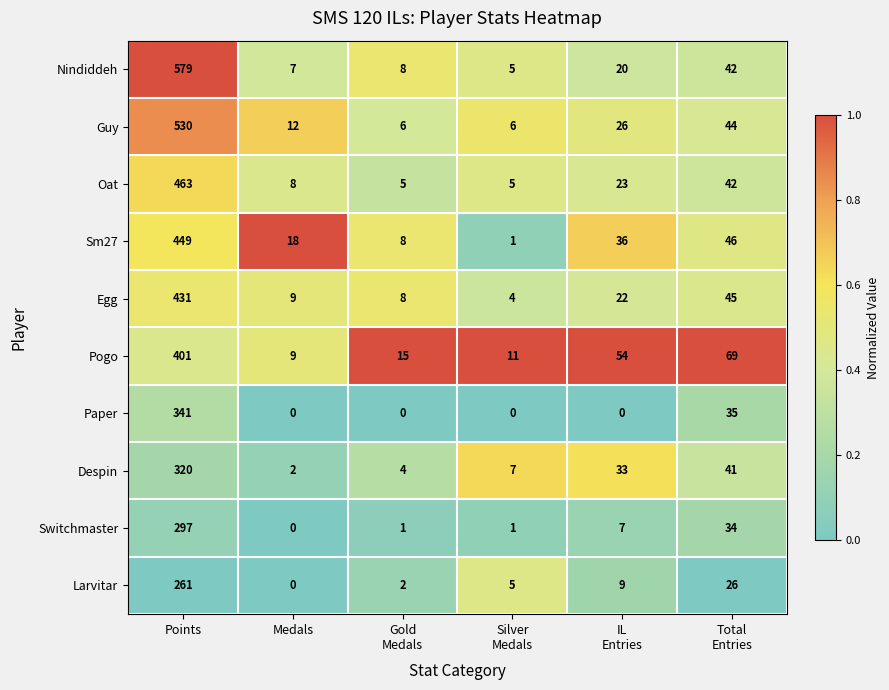

Which series has the widest spread of values?

Nindiddeh